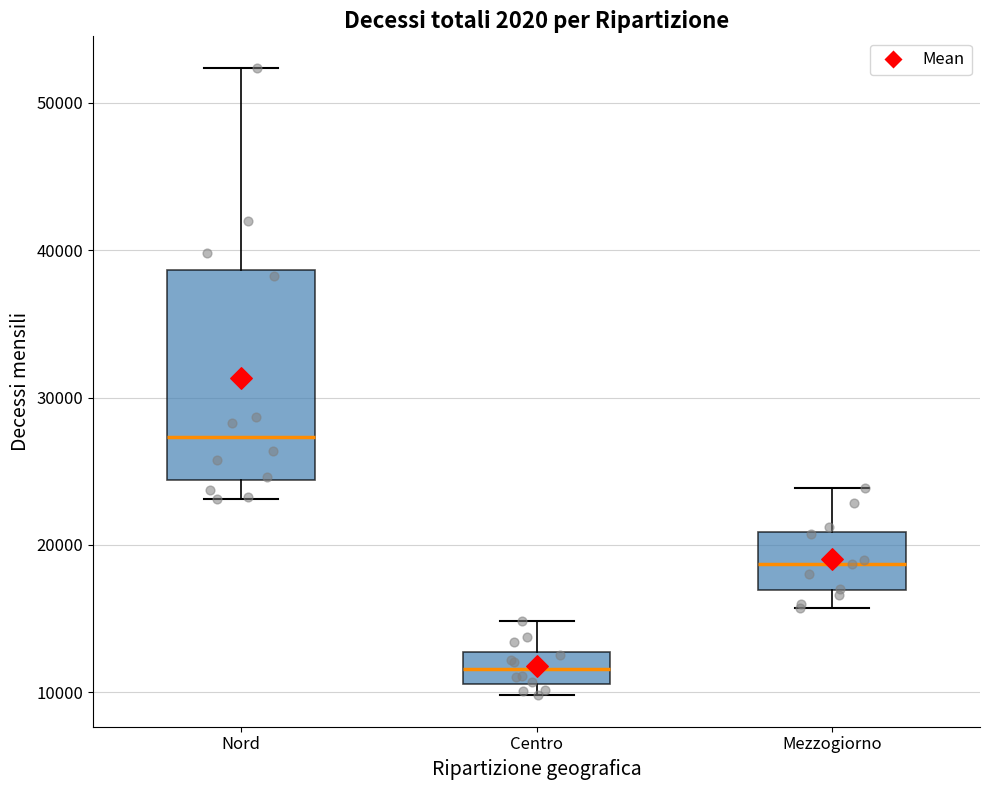

Reading left to right, transcribe this box plot: for each box, give where its median line is, the range the box spans, and where its two whiskers end, as read against the y-axis. The values are not printed on the chart, so give them approximately, as read against the axis.

Nord: median 27000, box 24000 to 39000, whiskers 23000 to 52000
Centro: median 12000, box 11000 to 13000, whiskers 10000 to 15000
Mezzogiorno: median 19000, box 17000 to 21000, whiskers 16000 to 24000